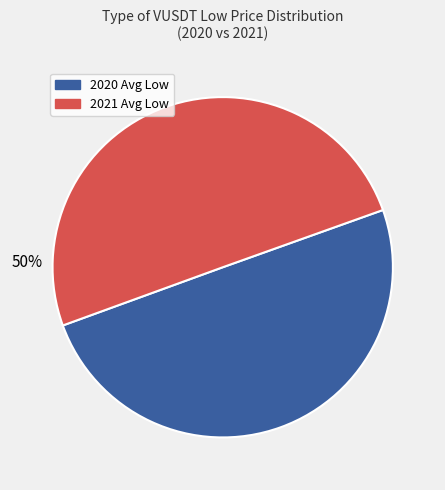

To the nearest percent, what portion does 2020 Avg Low represent?

50%